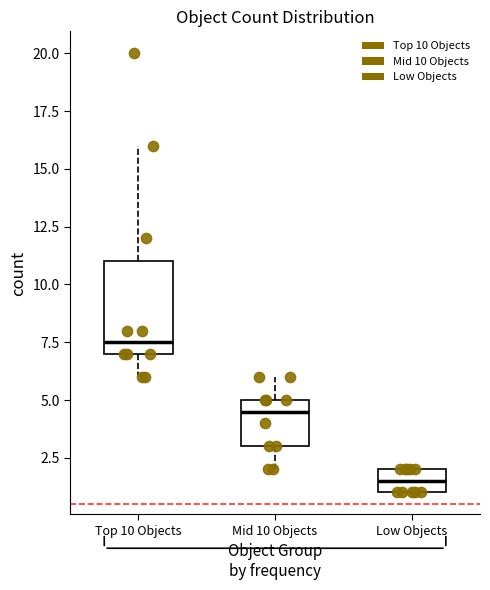

Reading left to right, read every box against the y-axis: the position of its median line, the range the box covers, and the ends of its whiskers. The values are not printed on the chart, so give them approximately, as read against the axis.

Top 10 Objects: median 7.5, box 7.0 to 11.0, whiskers 6.0 to 16.0
Mid 10 Objects: median 4.5, box 3.0 to 5.0, whiskers 2.0 to 6.0
Low Objects: median 1.5, box 1.0 to 2.0, whiskers 1.0 to 2.0